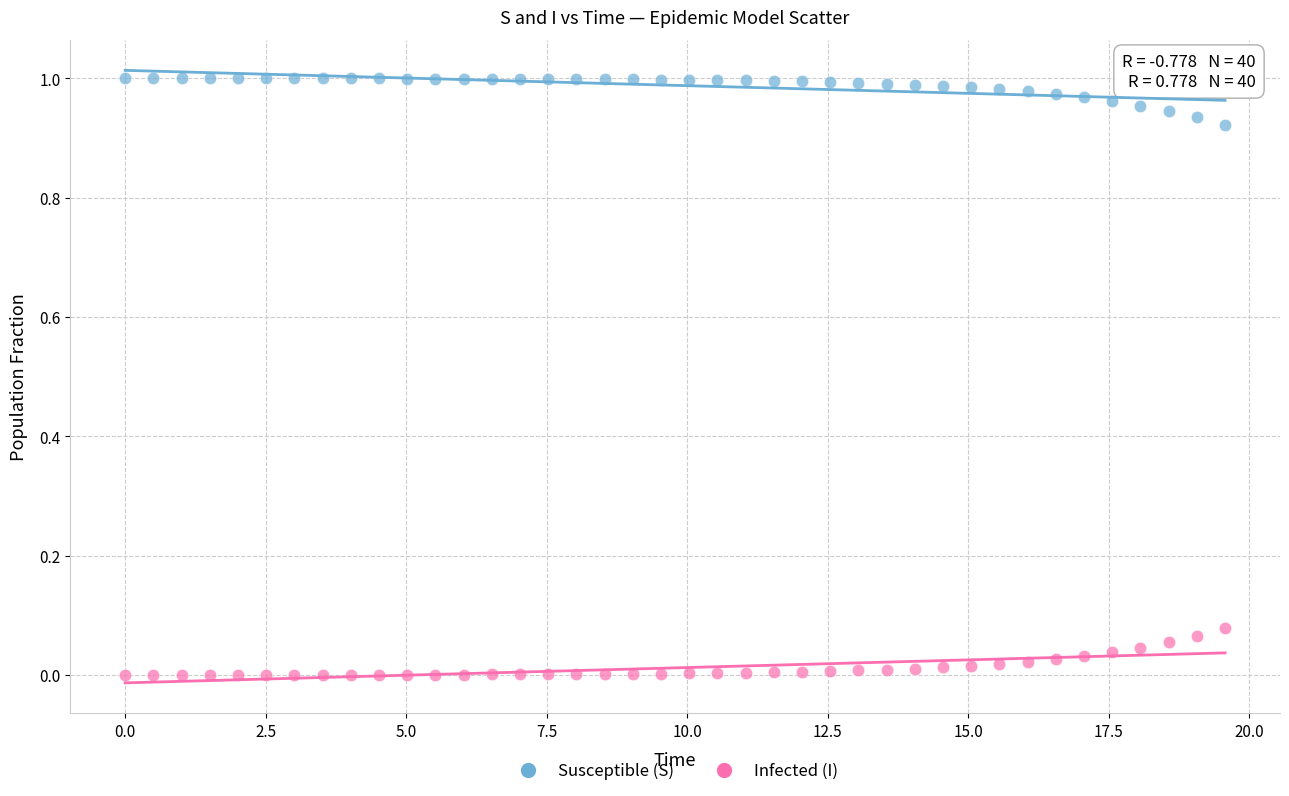

Which series reaches the maximum Y coordinate?

Susceptible (S)